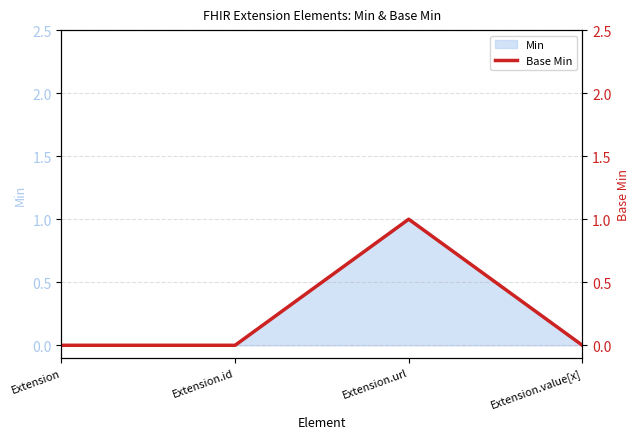

What position from the left is Extension?

1